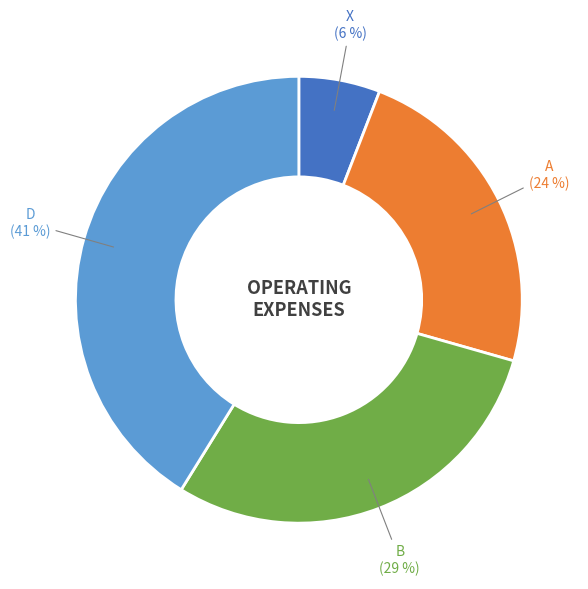

Between B and A, which is larger?

B